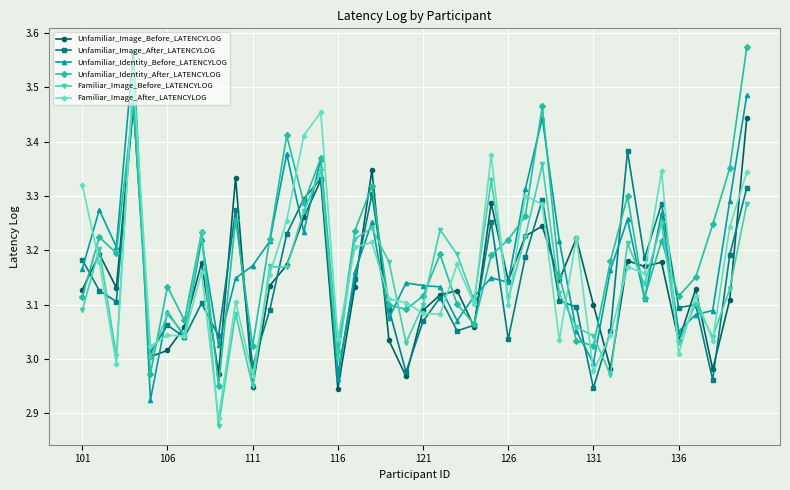

At how many categories does at least one series exceed 3?

40